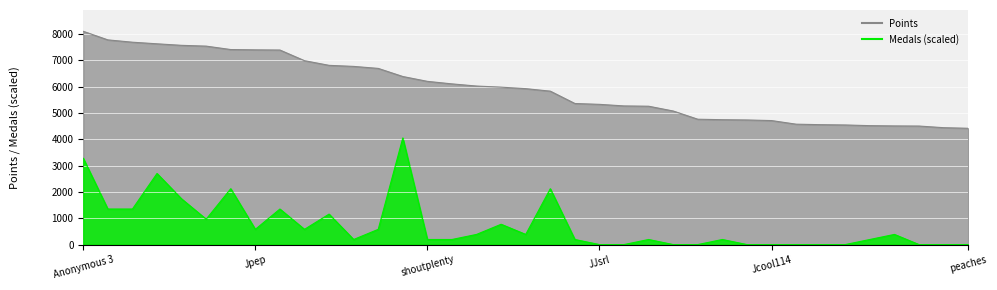

How many values in the Medals (scaled) series exceed 192?

25